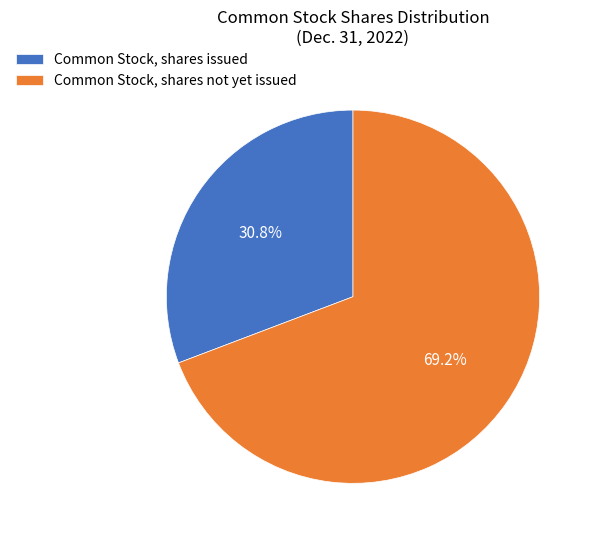

Do Common Stock, shares not yet issued and Common Stock, shares issued together represent more than half of the pie?

Yes